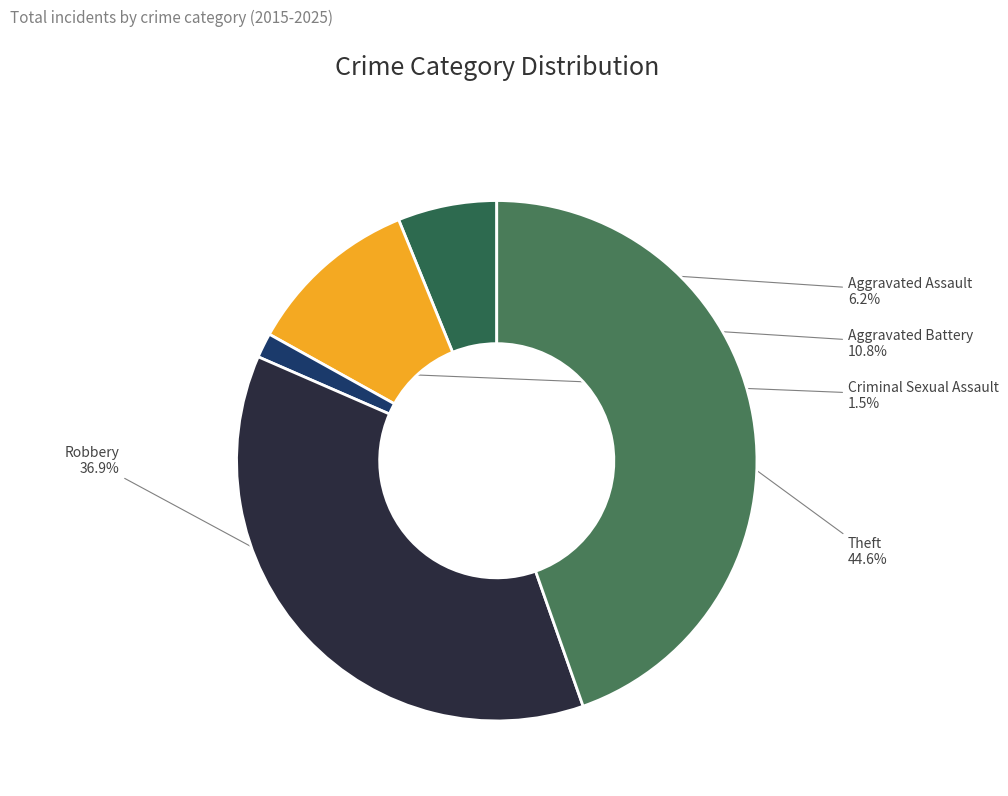

What is the ratio of the value at Criminal Sexual Assault to the value at Aggravated Battery?

0.1